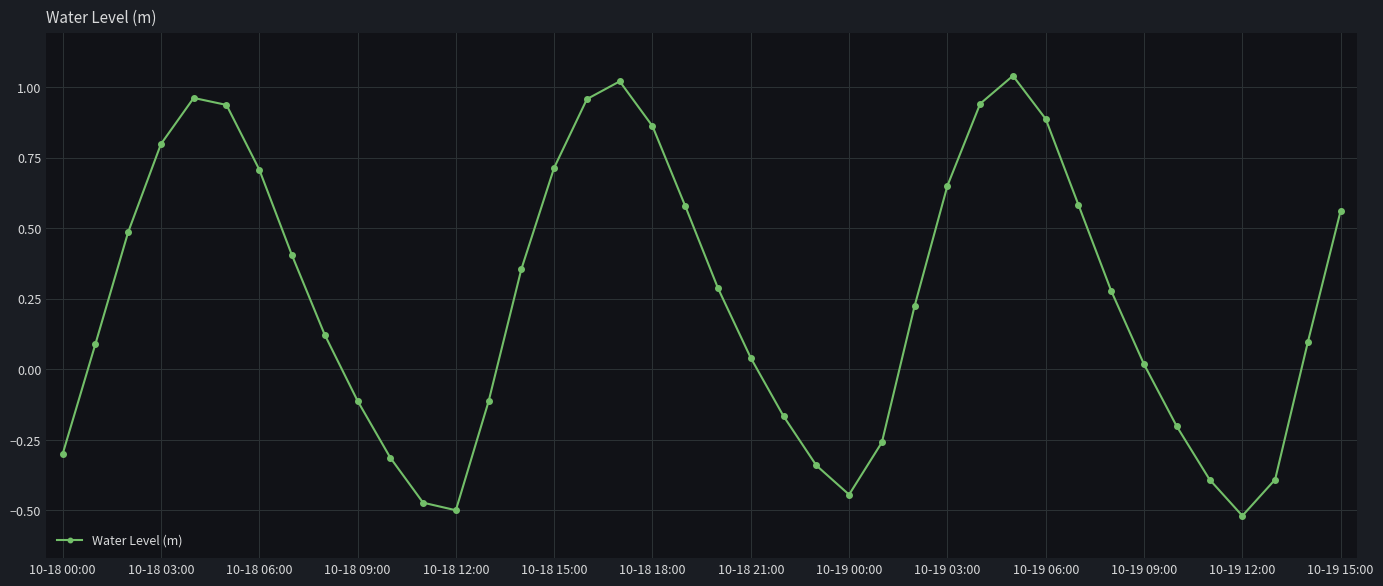

What is the value of the 4th point from the left?

0.8